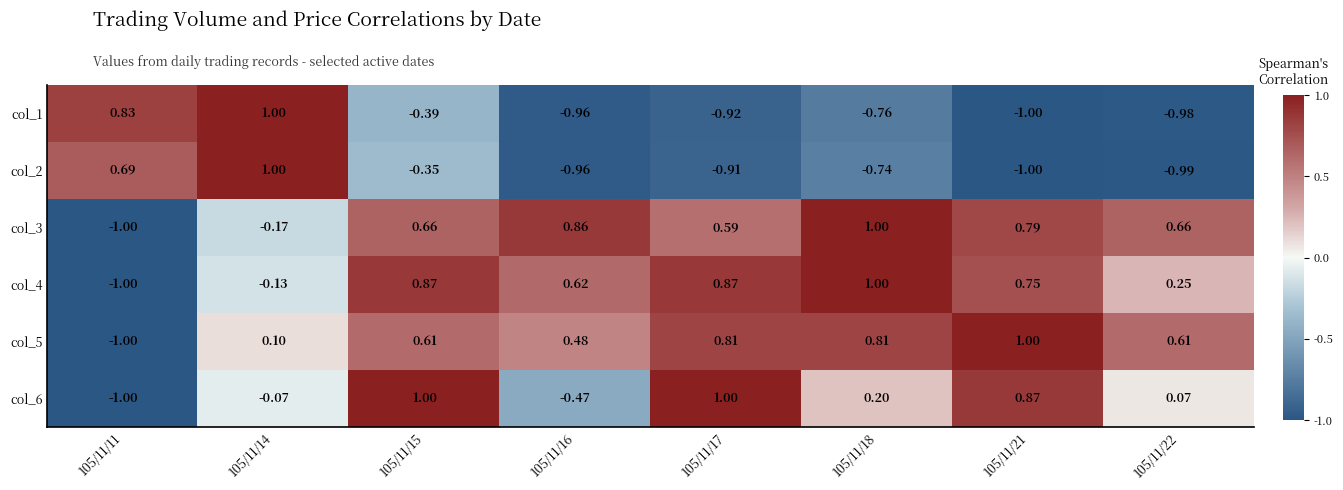

Is the value of col_3 at 105/11/16 greater than the value of col_6 at 105/11/14?

Yes